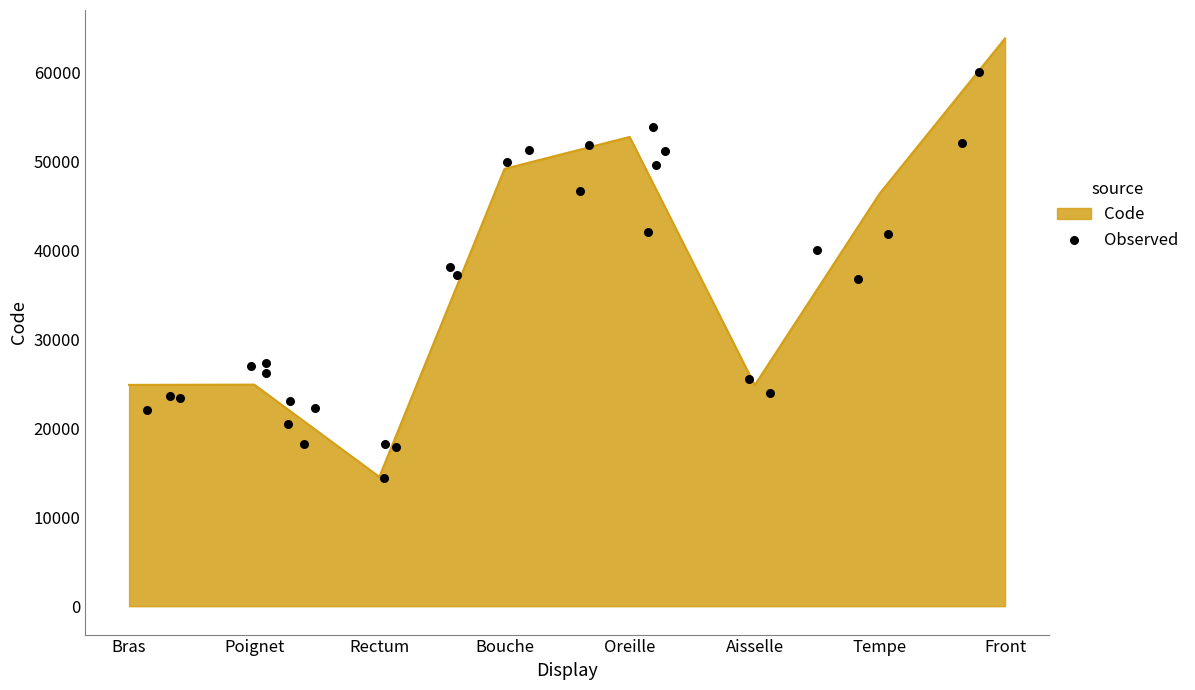

True or false: Code has a value of 5817 at Poignet.

False